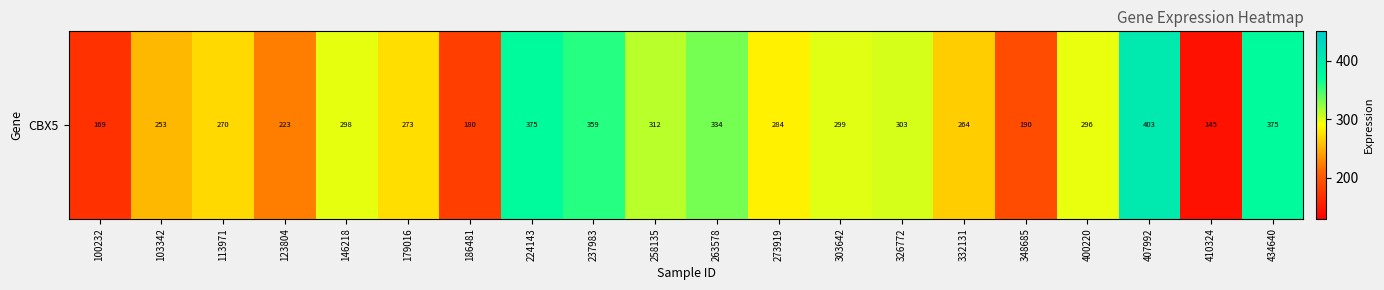

What is the approximate value at 400220?

296.4